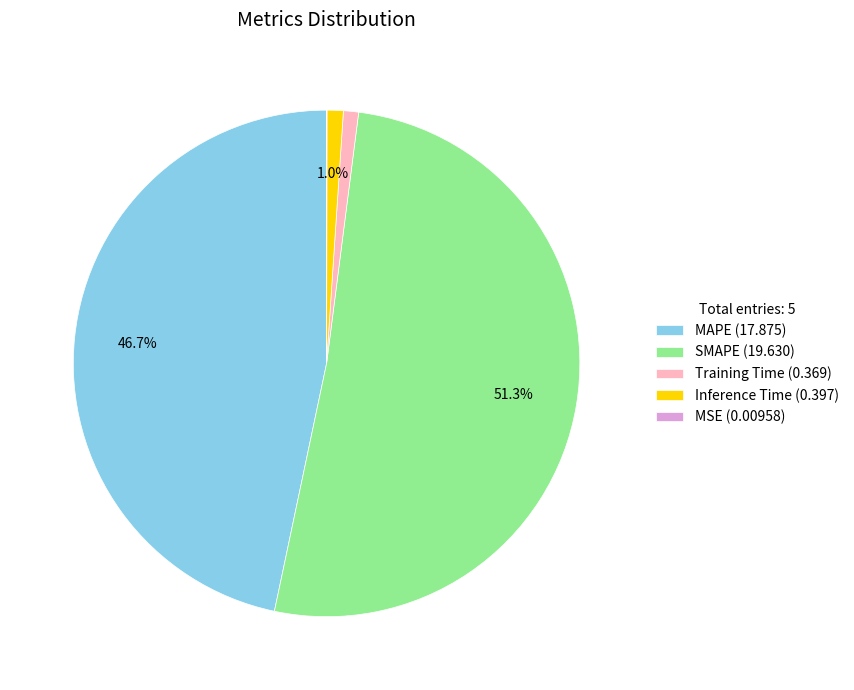

Is there a majority slice in this chart?

Yes